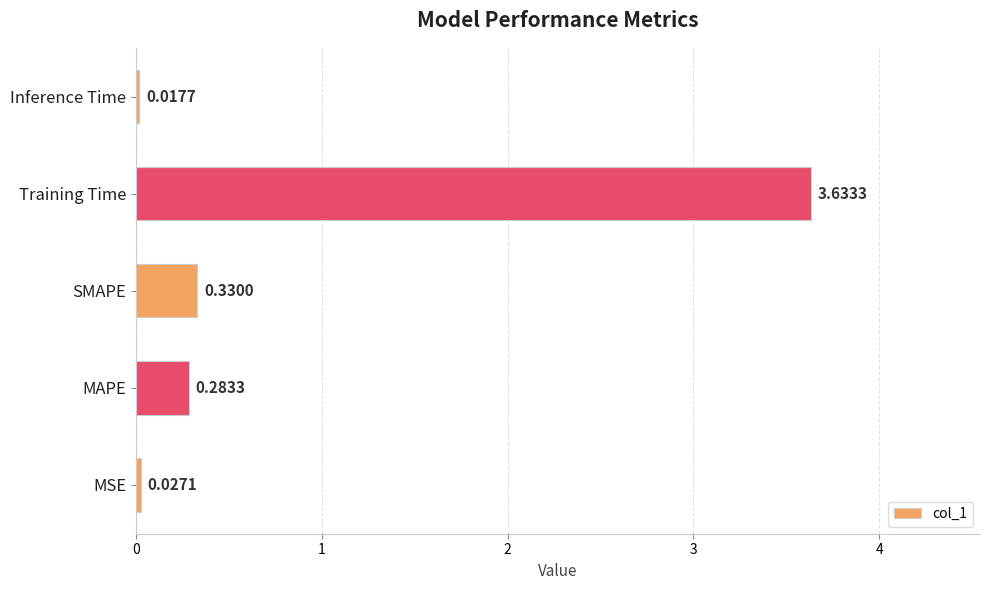

At which category does the chart reach its peak across all series?

Training Time